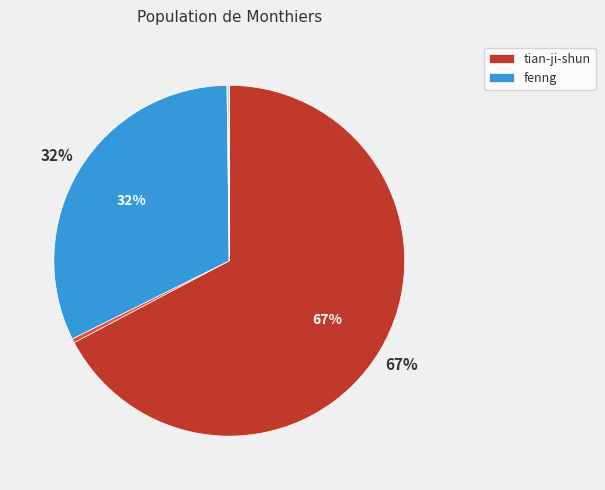

To the nearest percent, what is the average slice percentage?

12%